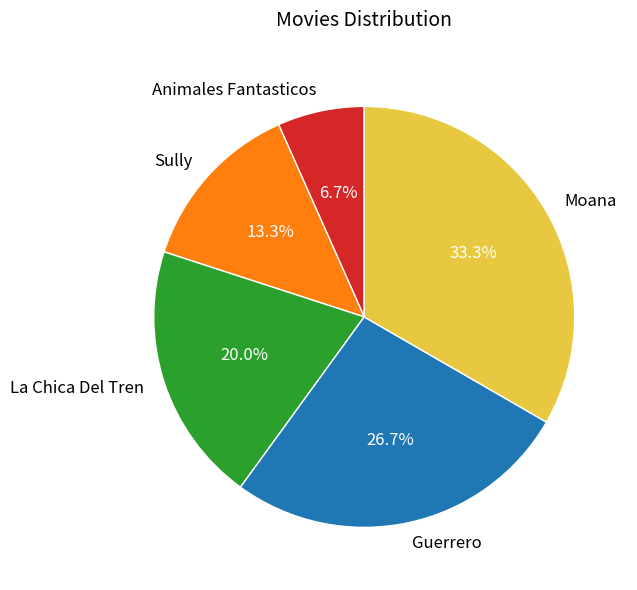

Which category has the biggest portion of the pie?

Moana